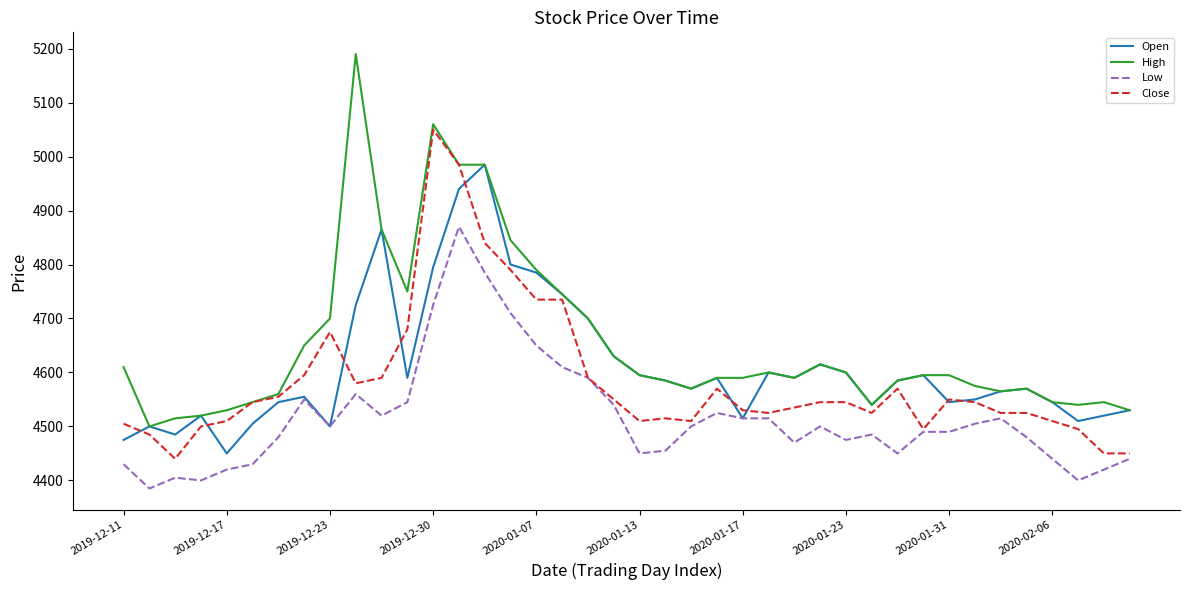

True or false: High and Low intersect in this chart.

False